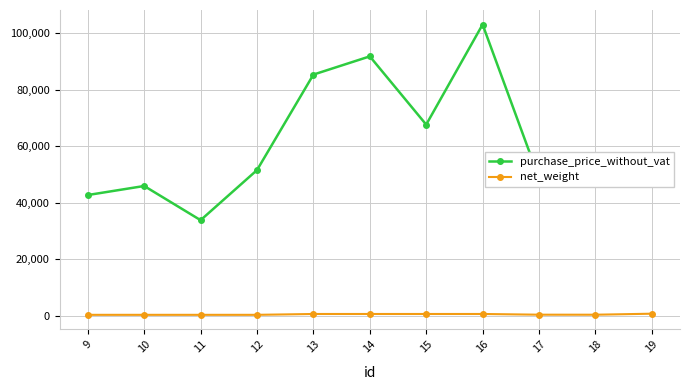

How many data points does each series have?

11